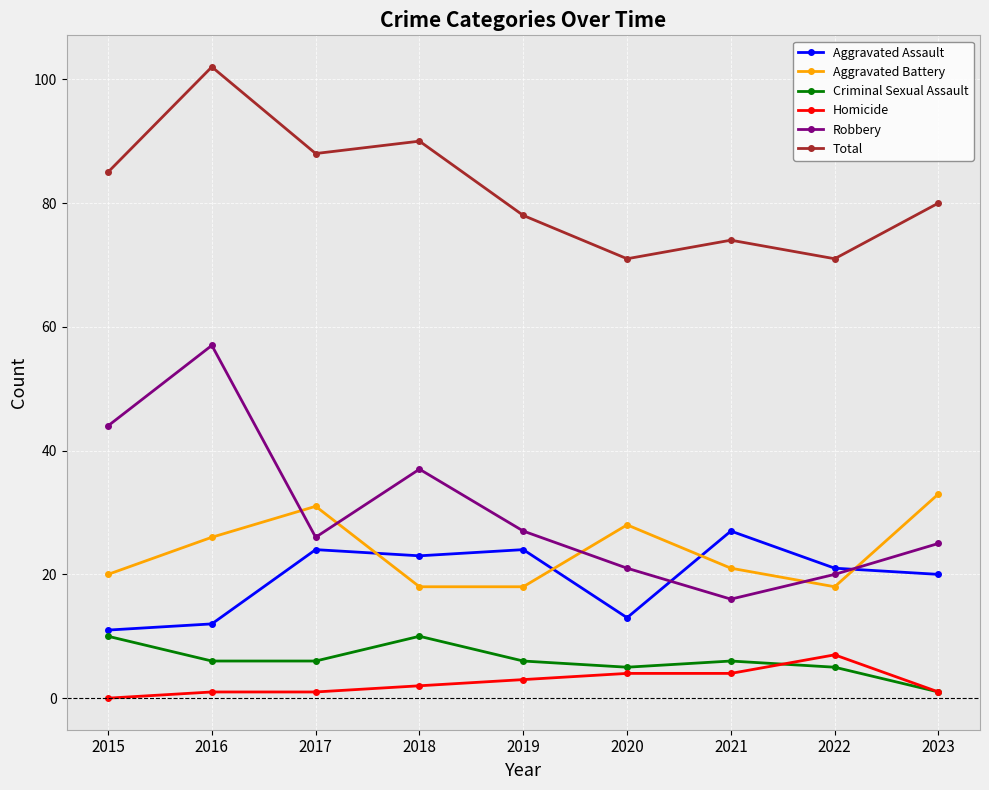

What is the sum of the Aggravated Assault values at 2023 and 2020?

33